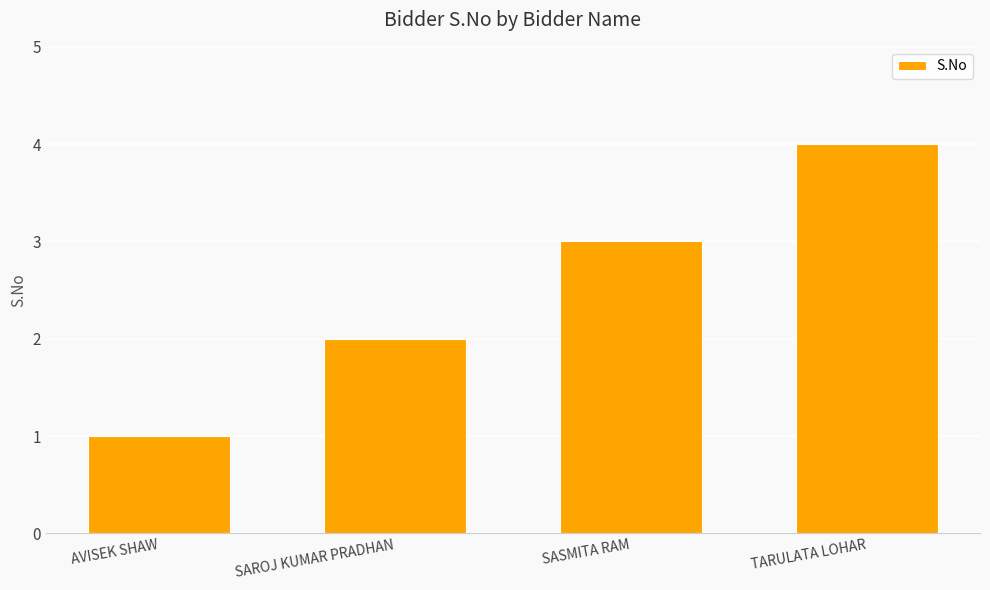

Is it true that the value at SASMITA RAM is 3?

True